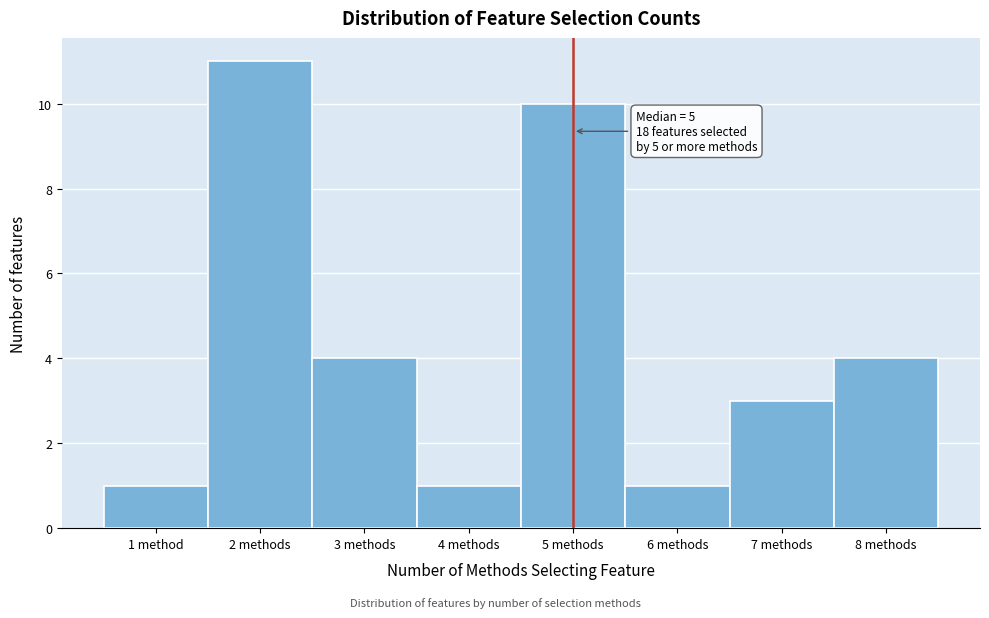

Reading right to left, transcribe all the data shown in this chart.

8 methods=4	7 methods=3	6 methods=1	5 methods=10	4 methods=1	3 methods=4	2 methods=11	1 method=1